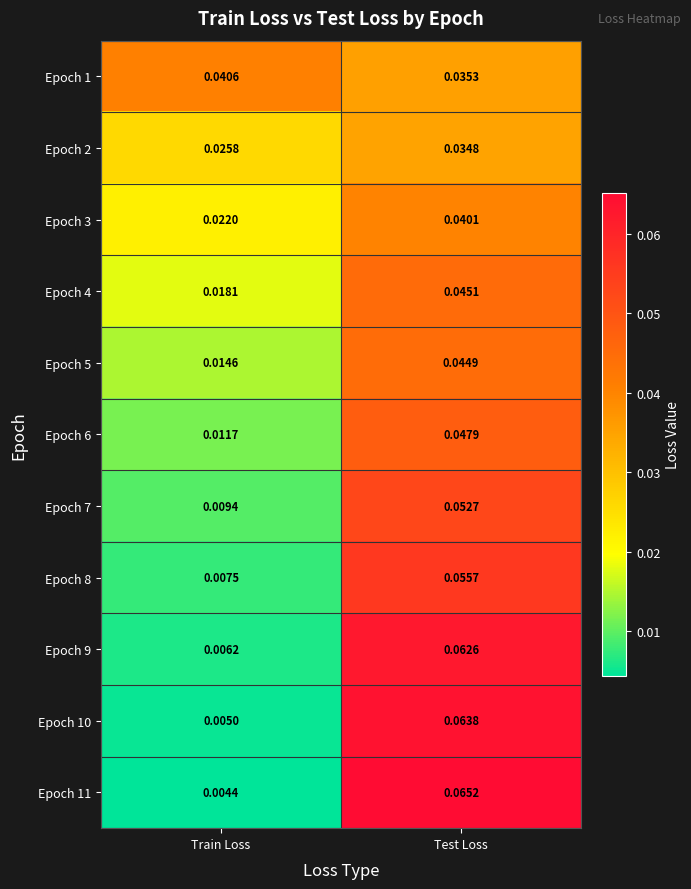

At Train Loss, list the series in order from largest to smallest.

Epoch 1, Epoch 2, Epoch 3, Epoch 4, Epoch 5, Epoch 6, Epoch 7, Epoch 8, Epoch 9, Epoch 10, Epoch 11